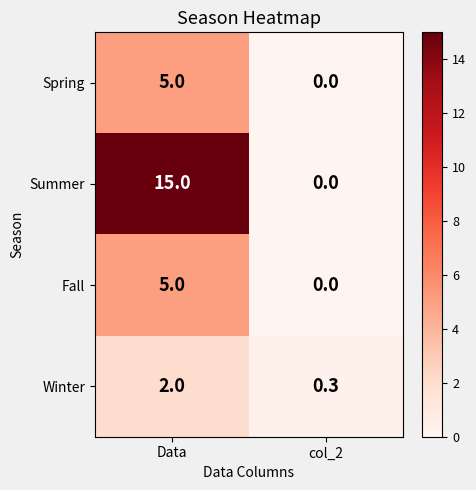

What is the total value across all series at Data?

27.0